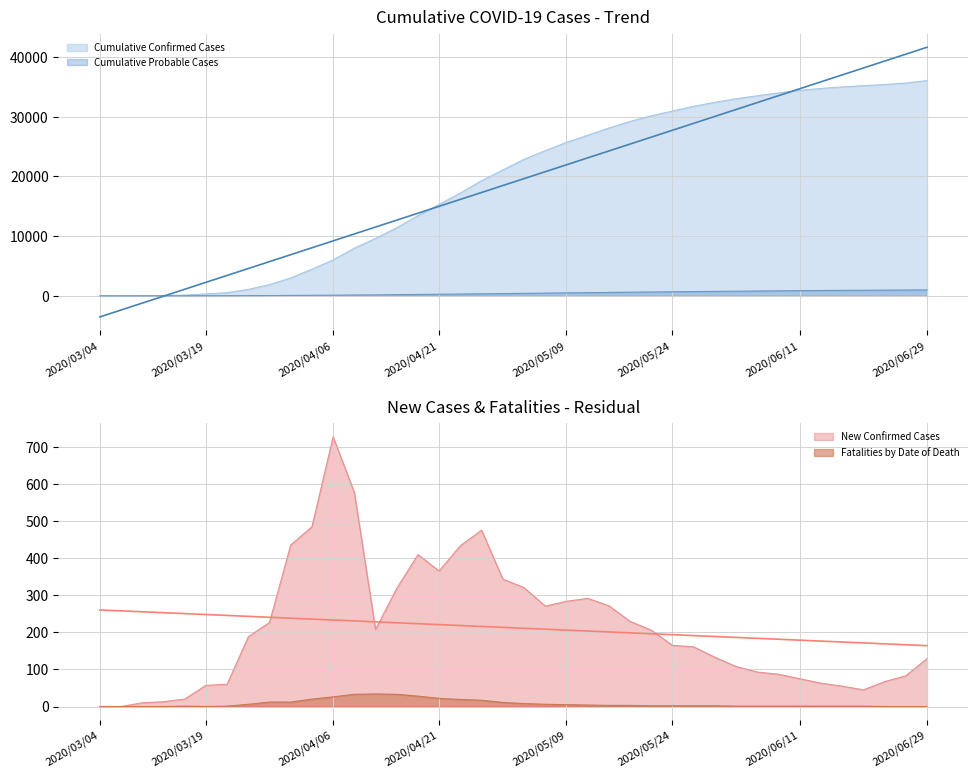

In Fatalities by Date of Death, how many points are lower than both neighbors (excluding endpoints)?

1